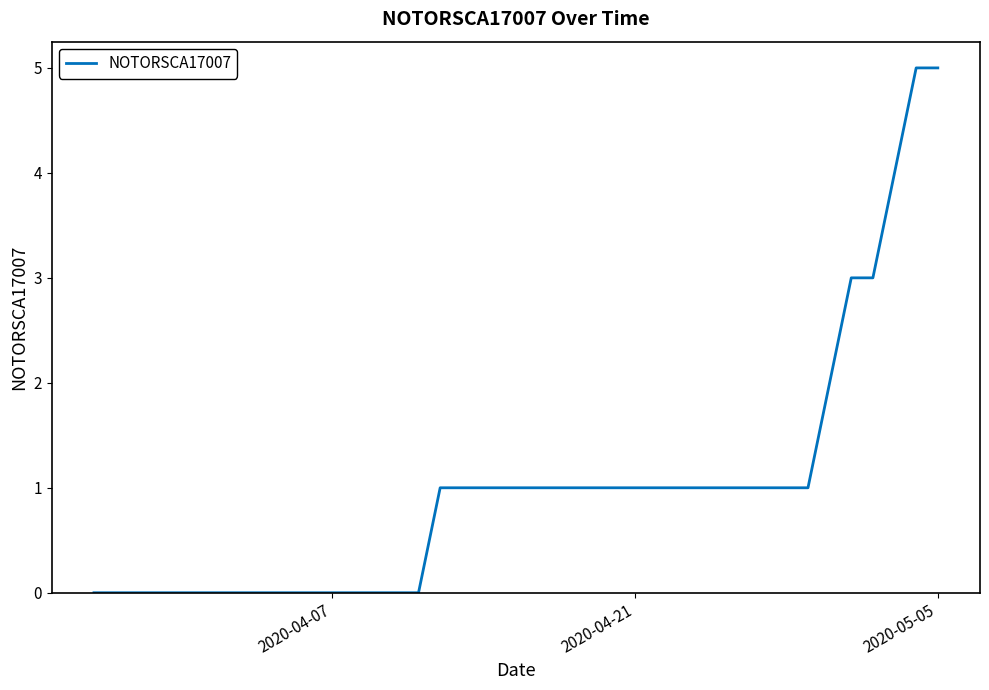

What is the greatest value displayed?

5